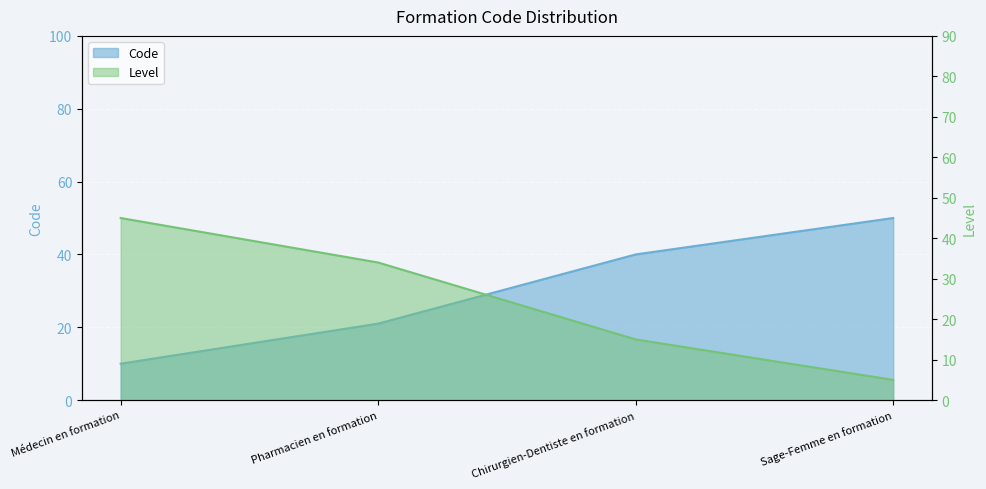

What is the sum of all values?

121